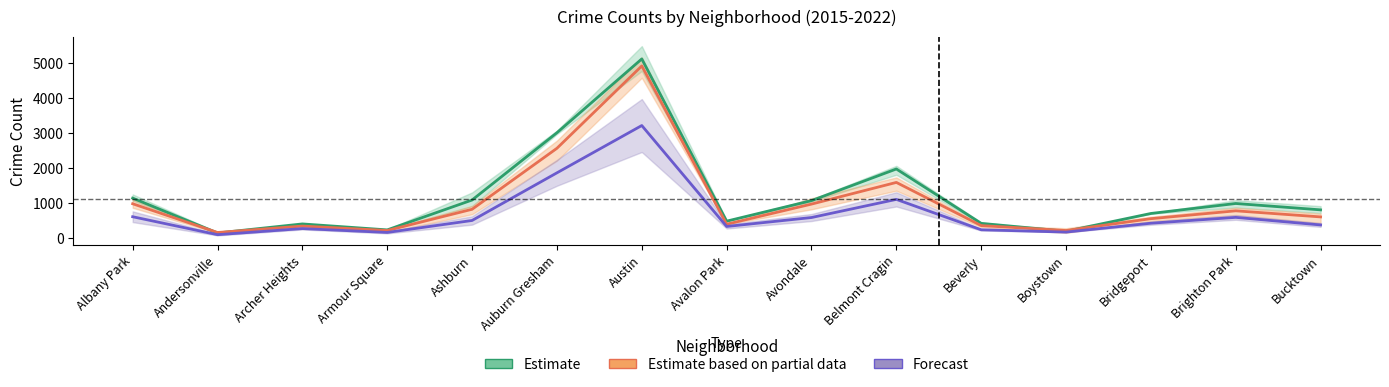

Rank the series by their average value, from lowest to highest.

Forecast, Estimate based on partial data, Estimate